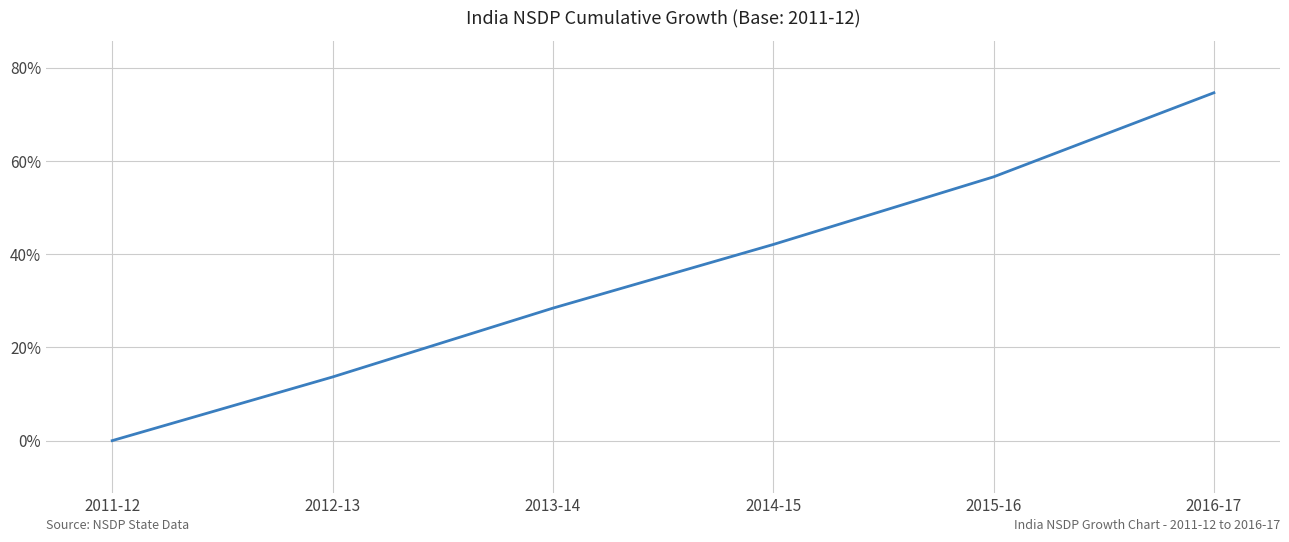

At which category does the chart reach its minimum across all series?

2011-12